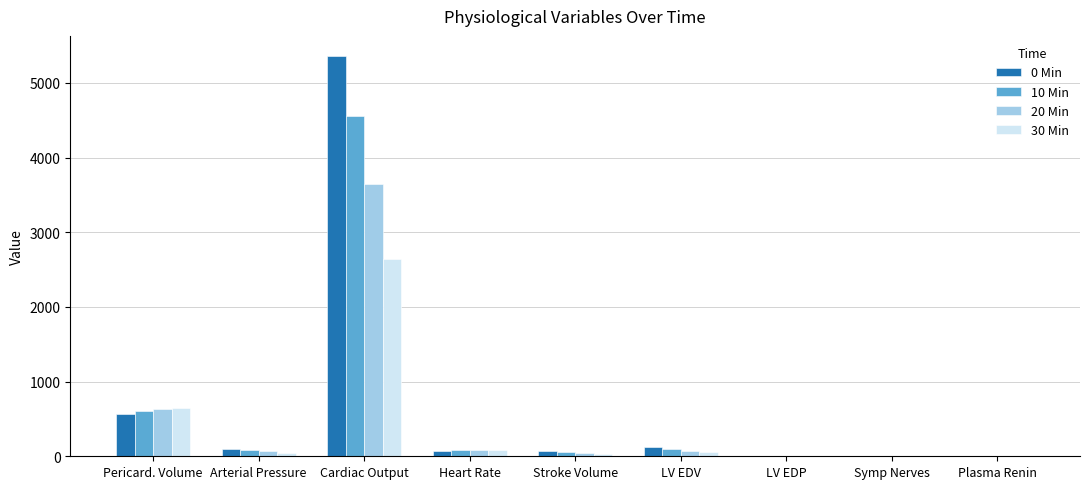

What is the sum of all 20 Min values?

4560.6